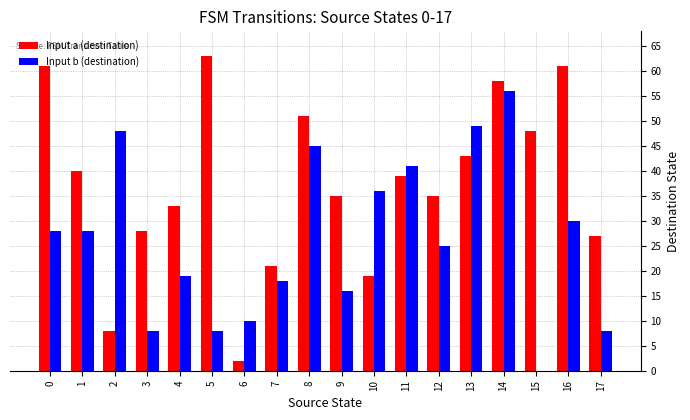

Are the bars horizontal?

No